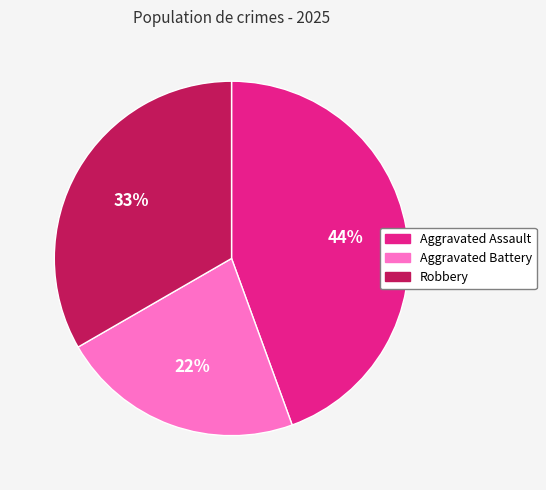

How many slices are in this pie chart?

3